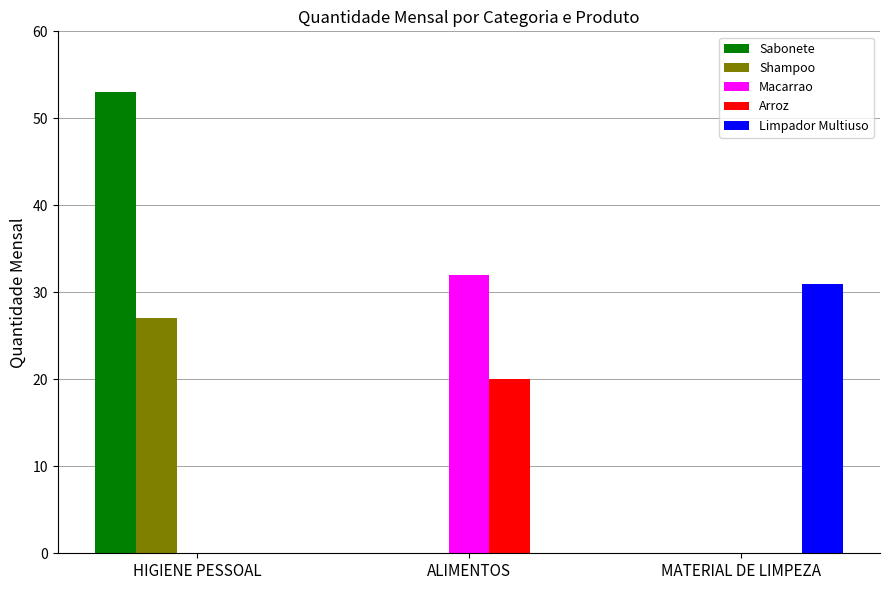

What are all the series names shown in the legend?

Sabonete, Shampoo, Macarrao, Arroz, Limpador Multiuso